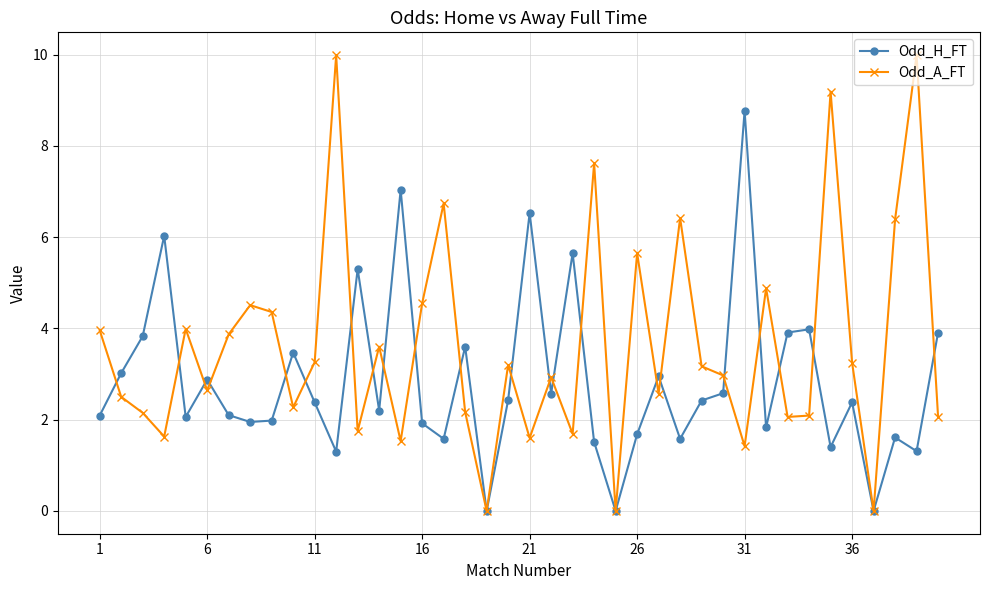

What is the highest value of the Odd_H_FT series?

8.8